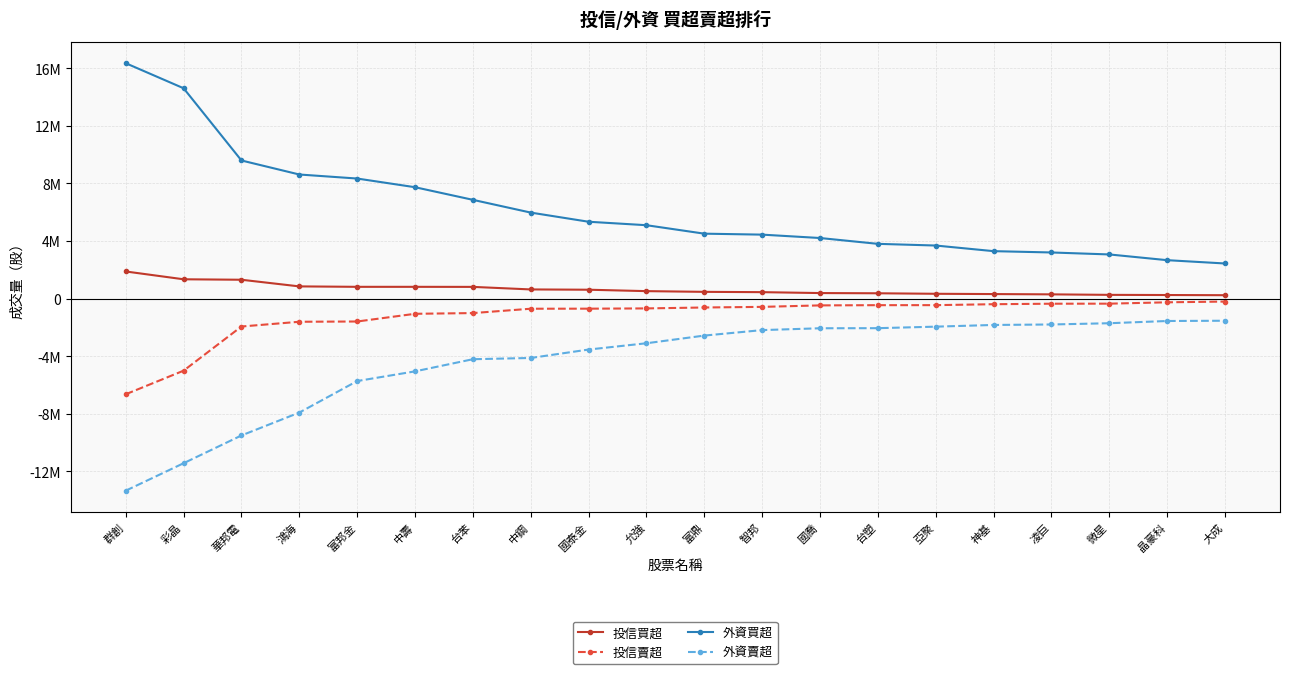

What is the total value across all series at 允強?

1854414